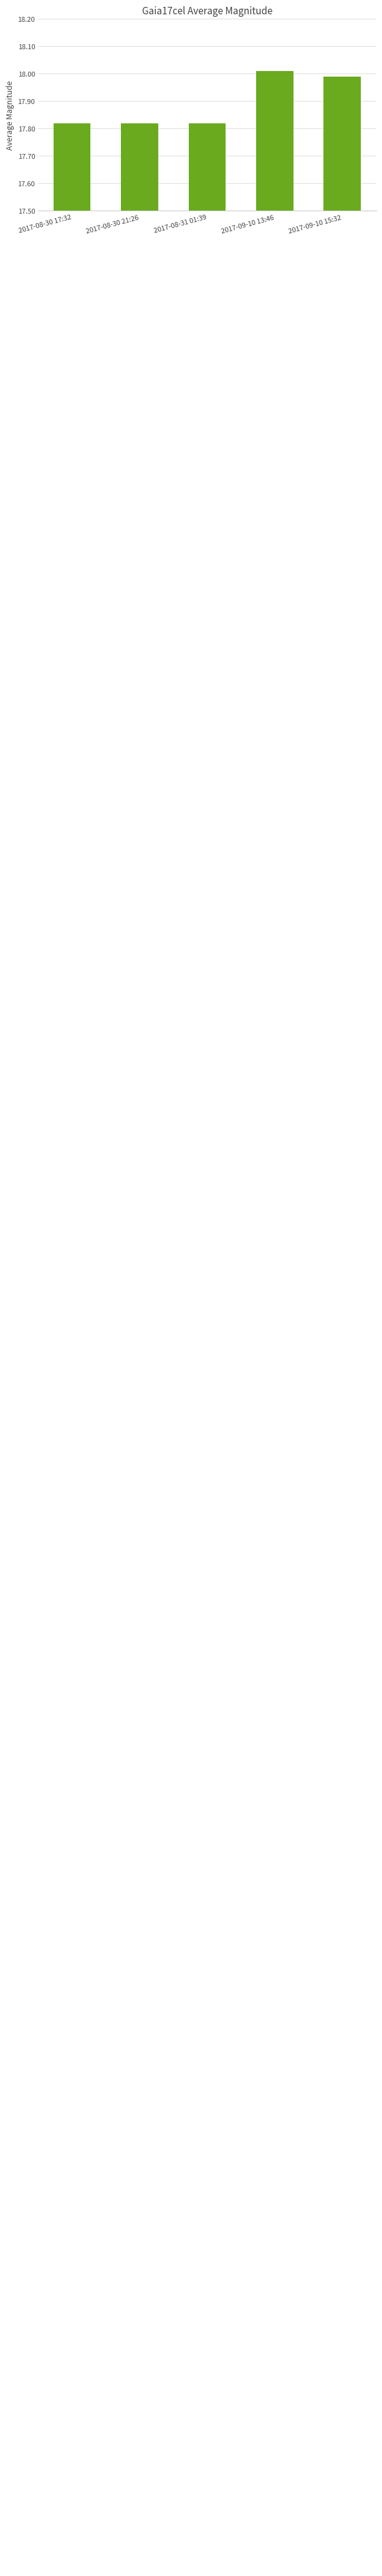

Which has a higher value, 2017-09-10 13:46 or 2017-08-31 01:39?

2017-09-10 13:46